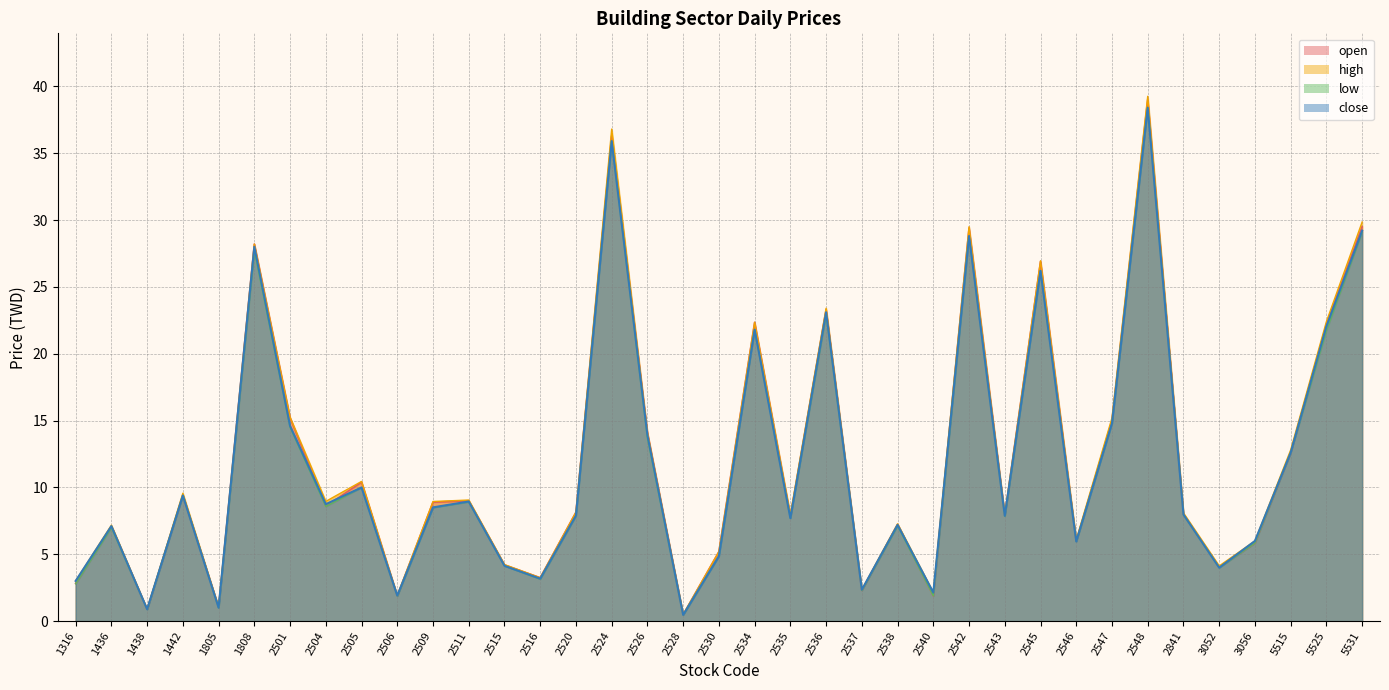

How many data points in low are above 7?

23